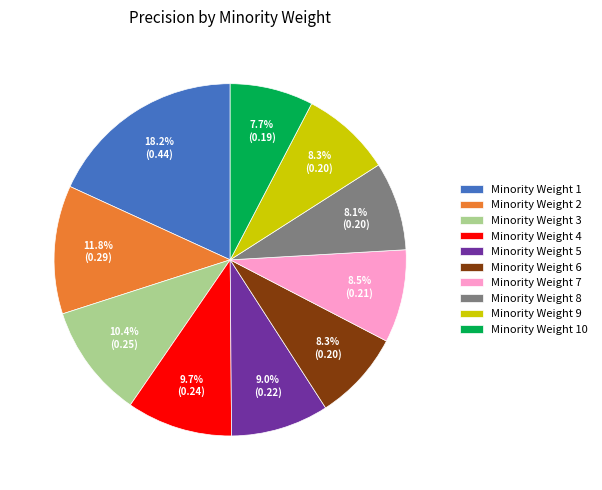

Does any single category account for the majority?

No